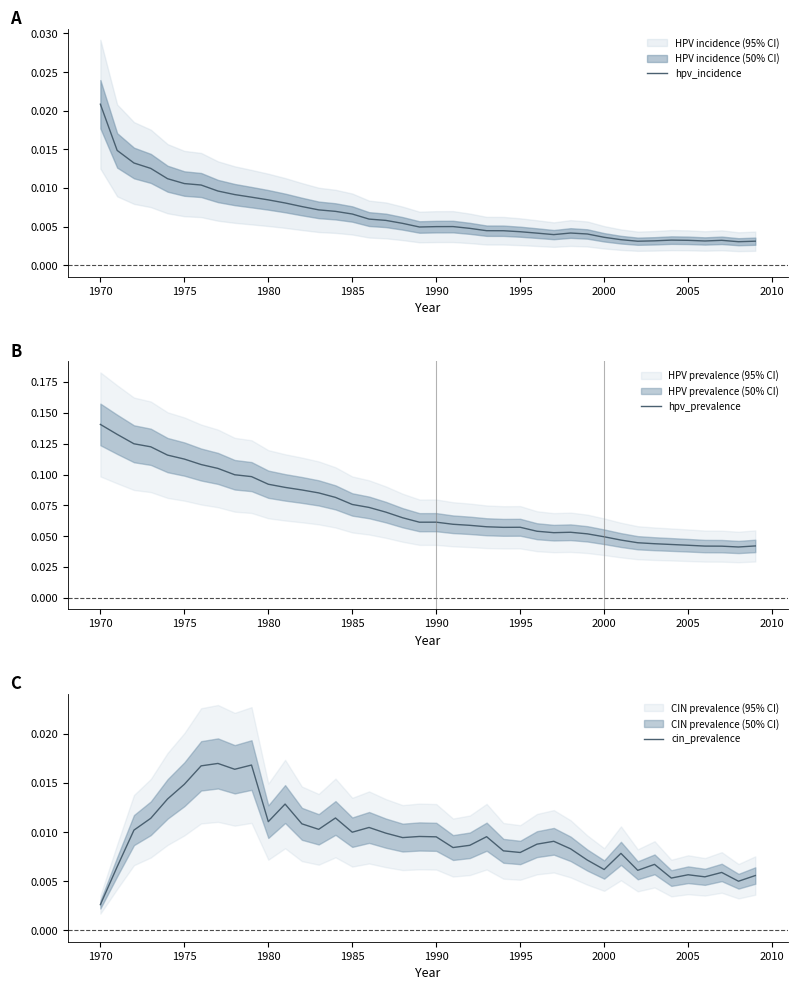

What are all the series names shown in the legend?

hpv_incidence, hpv_prevalence, cin_prevalence